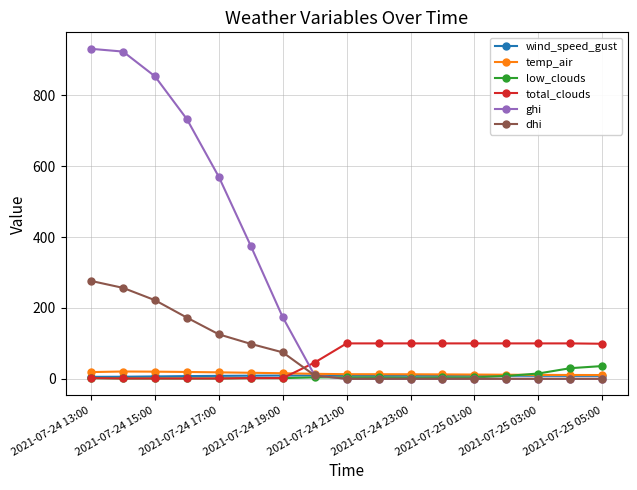

What are all the series names shown in the legend?

wind_speed_gust, temp_air, low_clouds, total_clouds, ghi, dhi